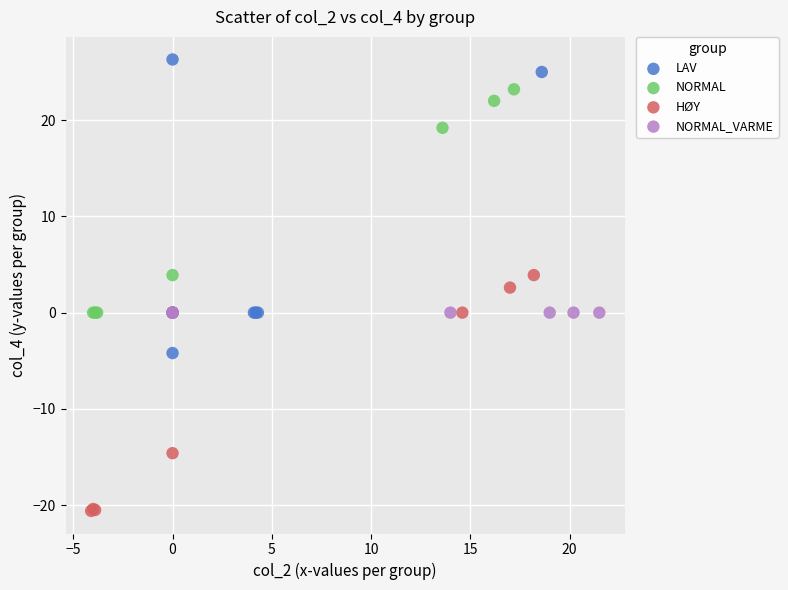

Which series reaches the maximum Y coordinate?

LAV